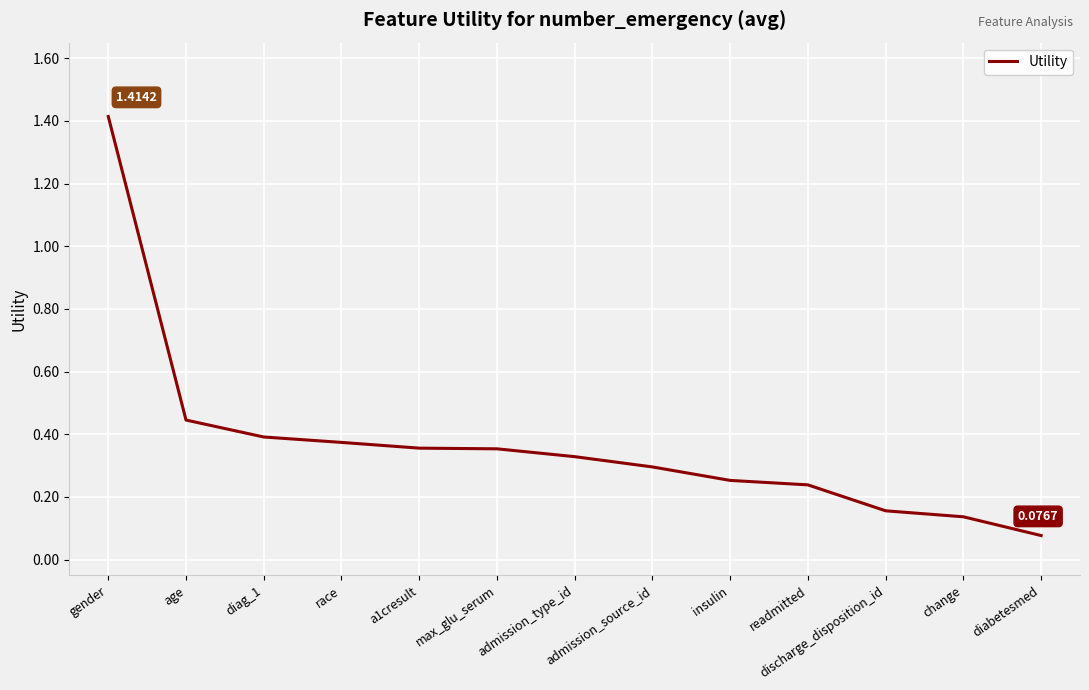

Count the number of categories in the chart.

13